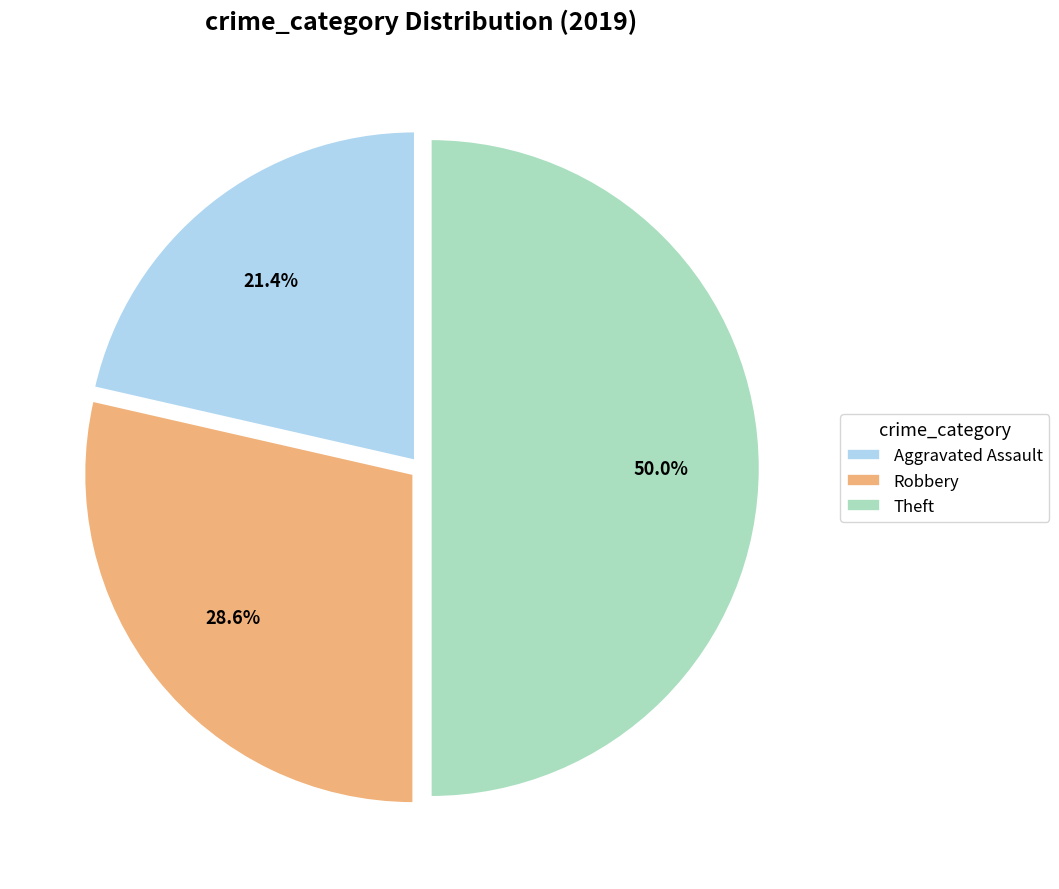

How many slices are in this pie chart?

3